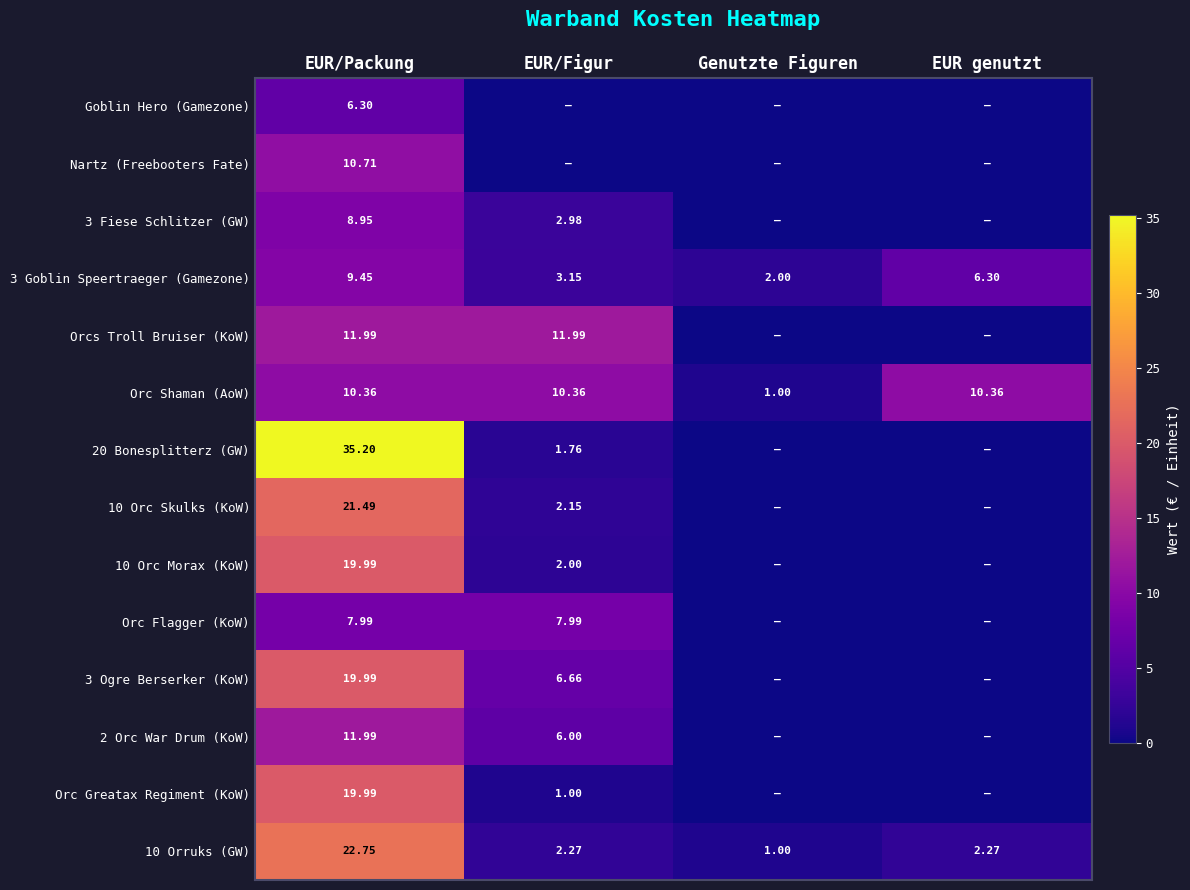

What is the average value of the Goblin Hero (Gamezone) series?

1.6